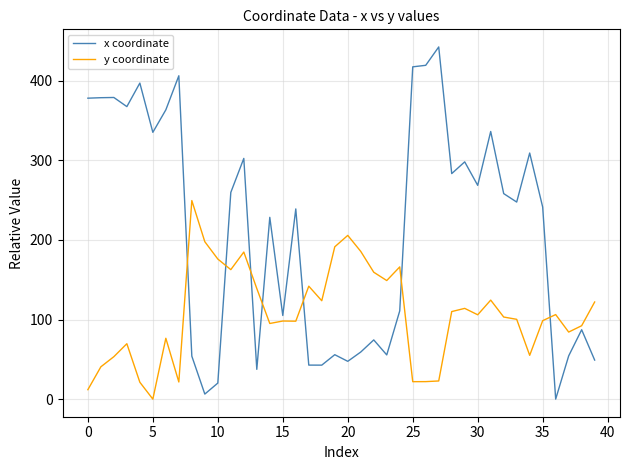

What are all the series names shown in the legend?

x coordinate, y coordinate